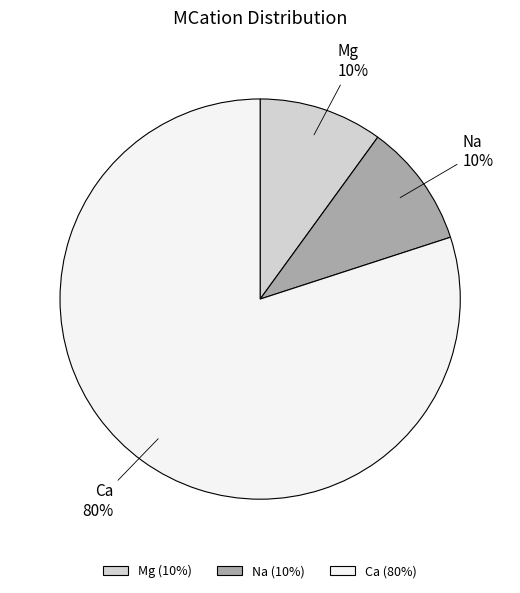

Count the number of slices in the pie.

3